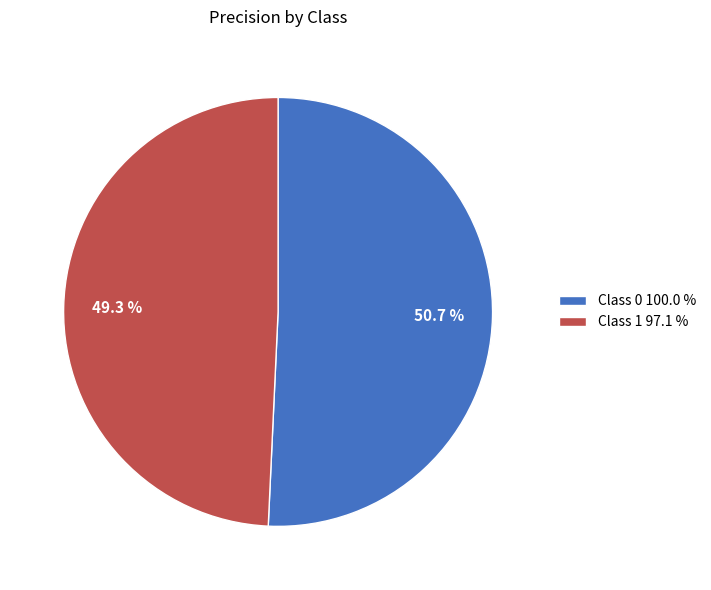

What is the smallest slice in the pie chart?

Class 1 97.1 %